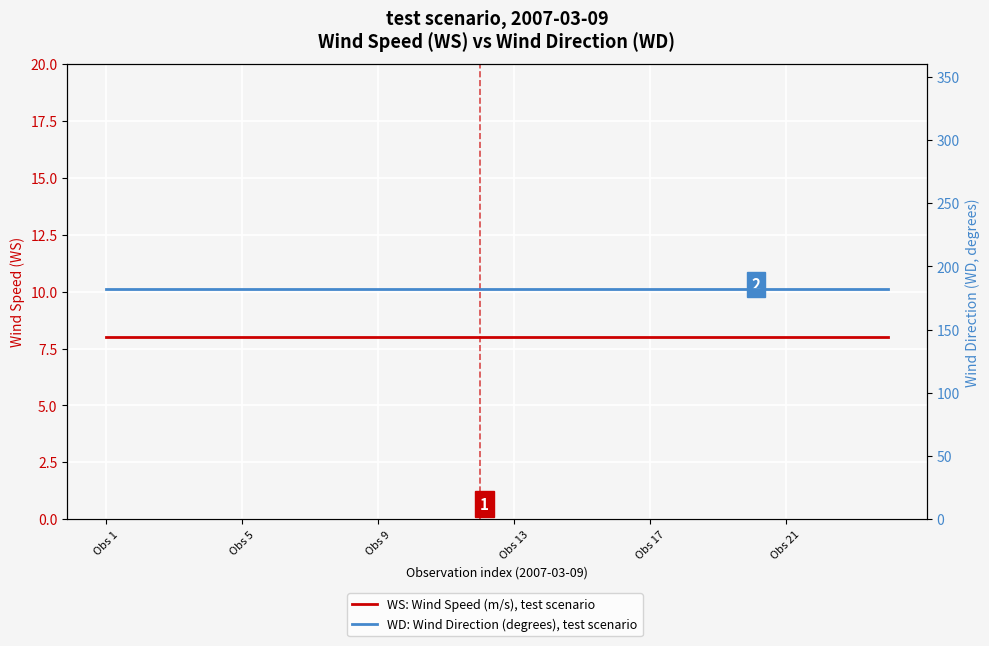

What position from the right is Obs 9?

16